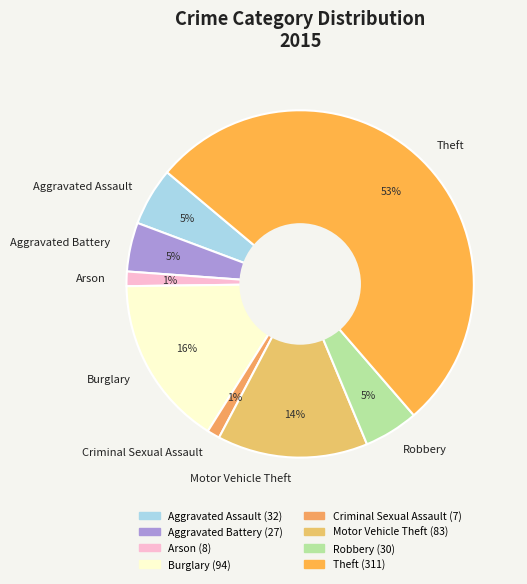

Between Motor Vehicle Theft and Aggravated Battery, which is larger?

Motor Vehicle Theft